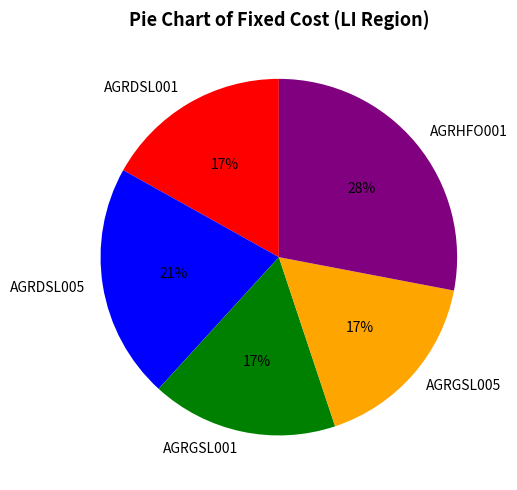

Count the number of slices in the pie.

5